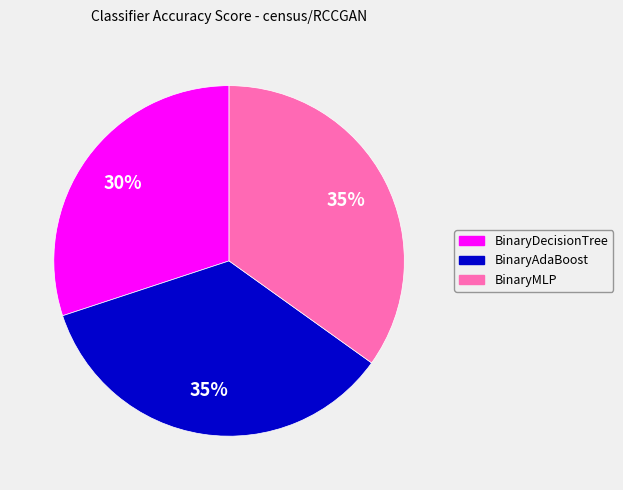

To the nearest percent, what is the average slice percentage?

33%